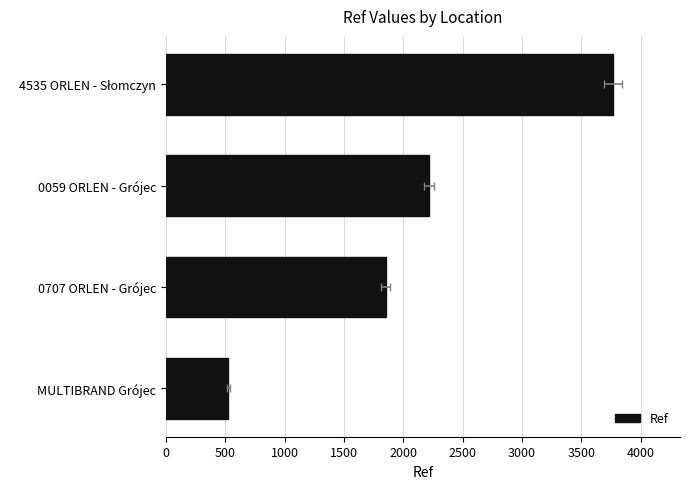

How many data points does each series have?

4